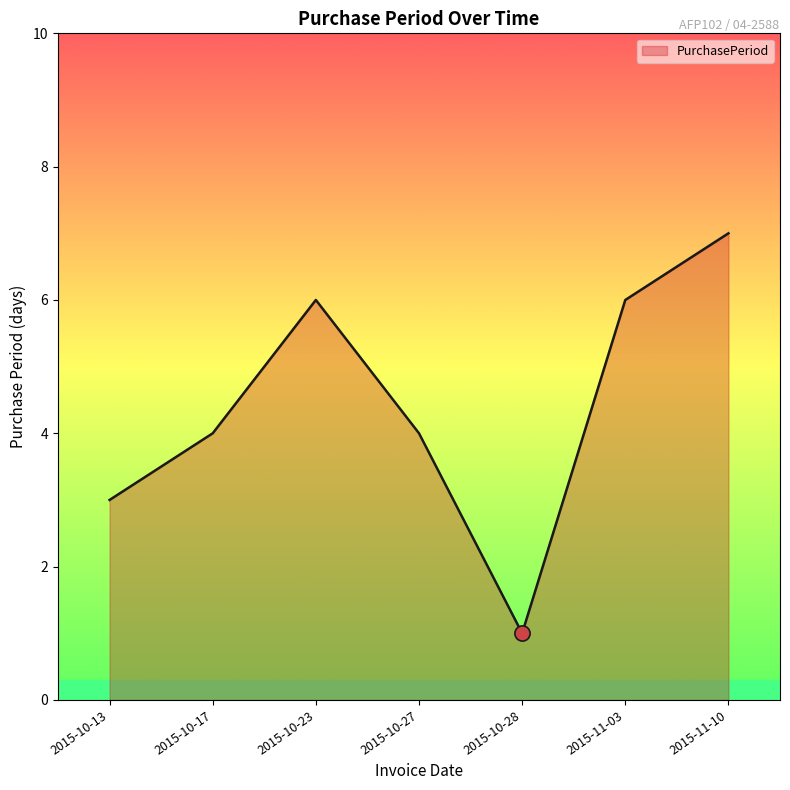

Which has a higher value, 2015-11-10 or 2015-10-17?

2015-11-10